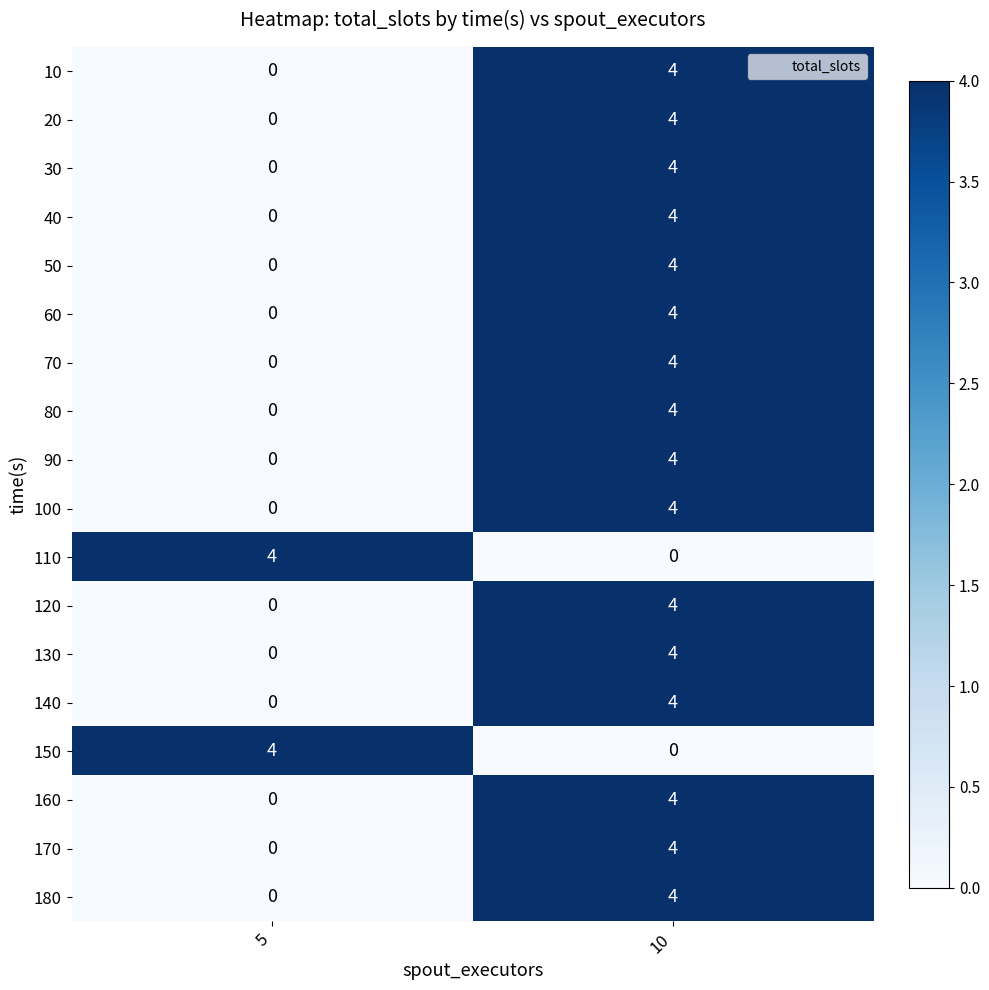

What is the difference between the highest and lowest values at 5?

4